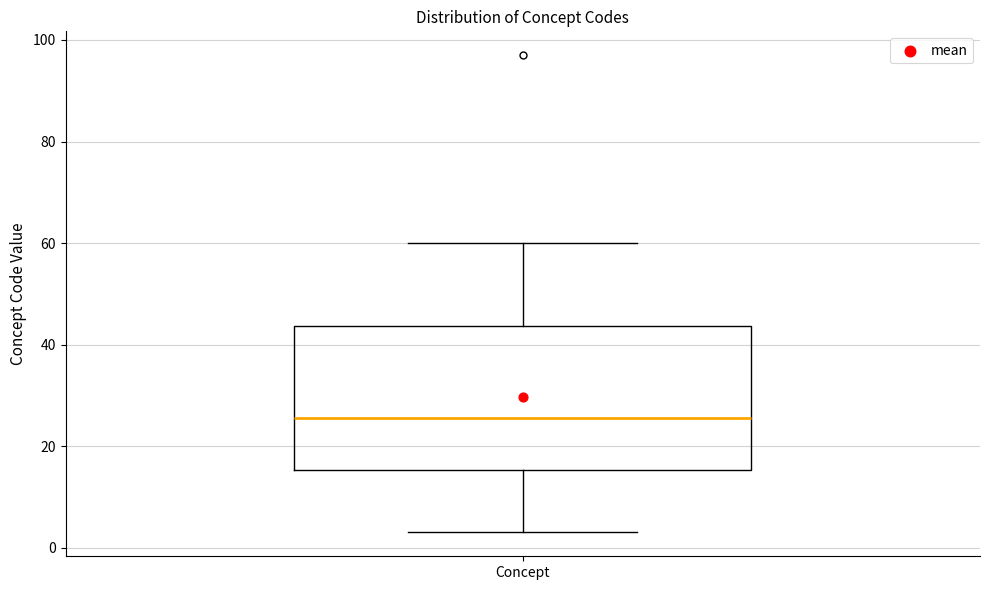

Transcribe this box plot: give where the median line is, the range the box spans, and where the two whiskers end, as read against the y-axis. The values are not printed on the chart, so give them approximately, as read against the axis.

median 26, box 16 to 44, whiskers 4 to 60